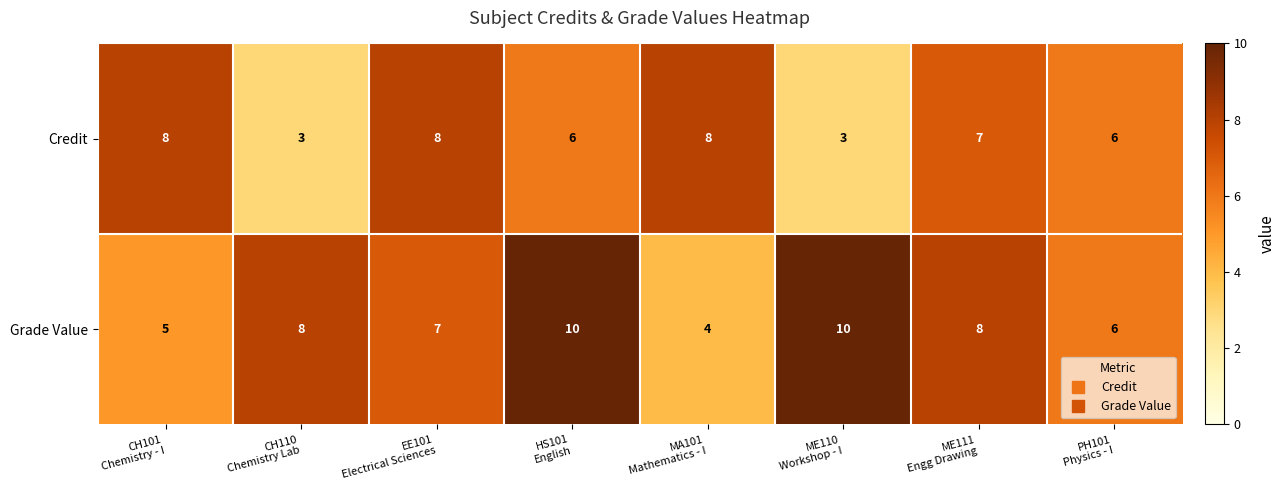

At how many categories does at least one series exceed 3?

8